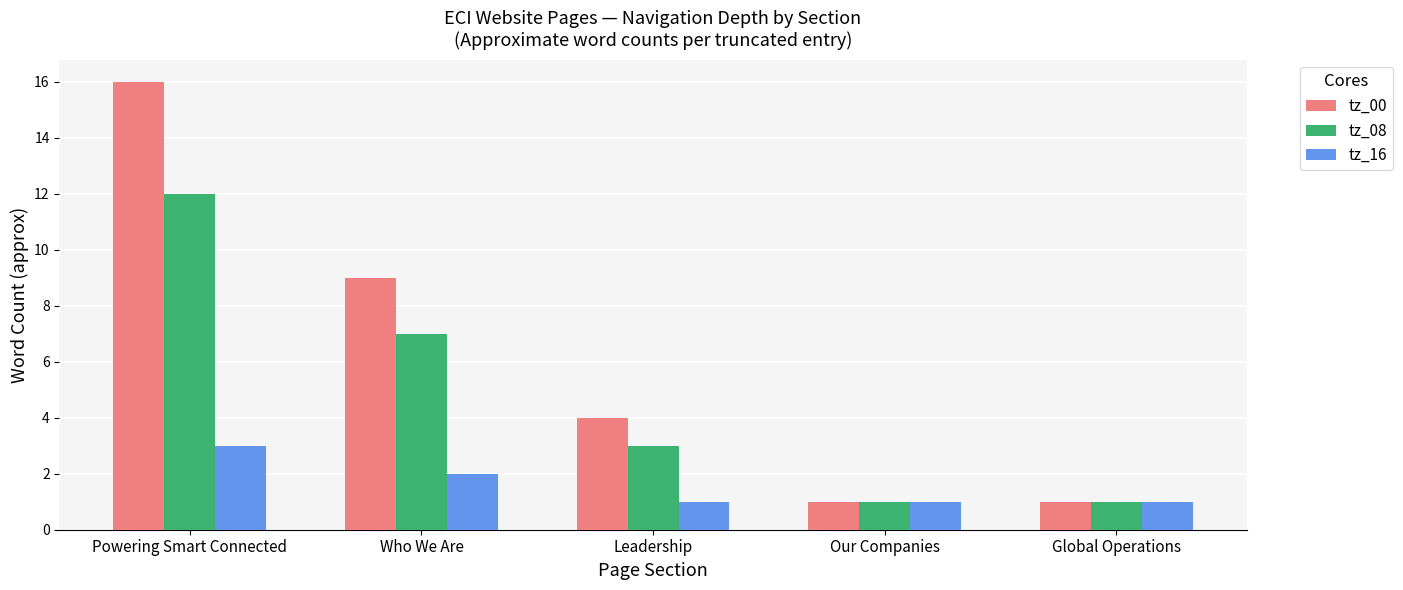

What is the label of the 3rd bar from the left?

Leadership